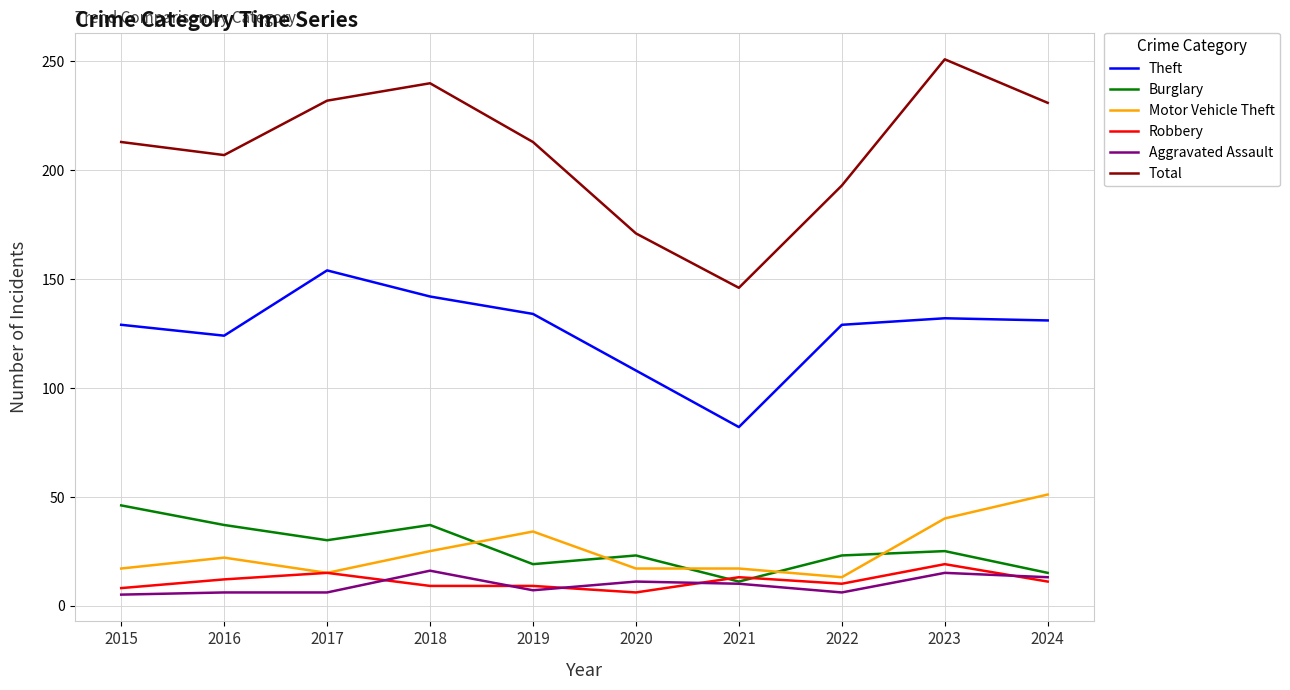

What is the maximum value for Total?

251